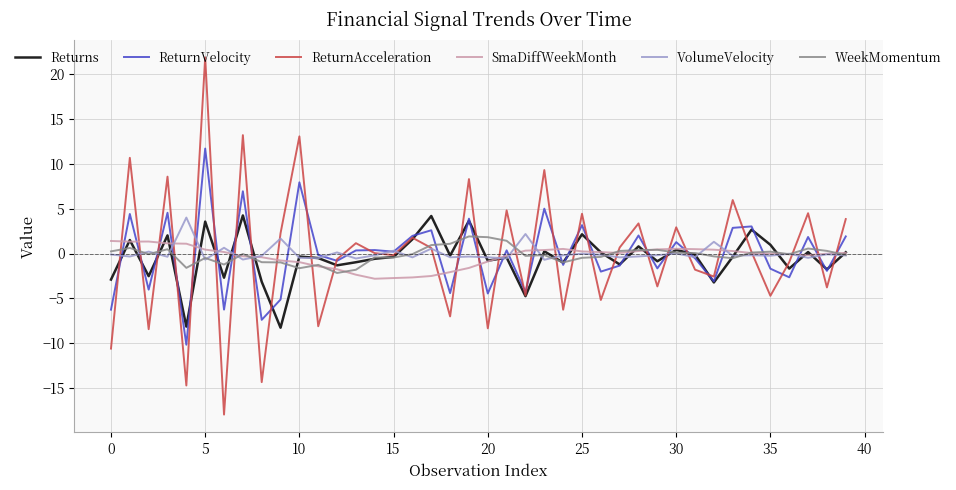

Which series has the largest range (max minus min)?

ReturnAcceleration